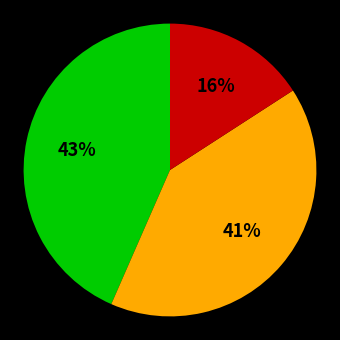

How many segments does this pie chart have?

3